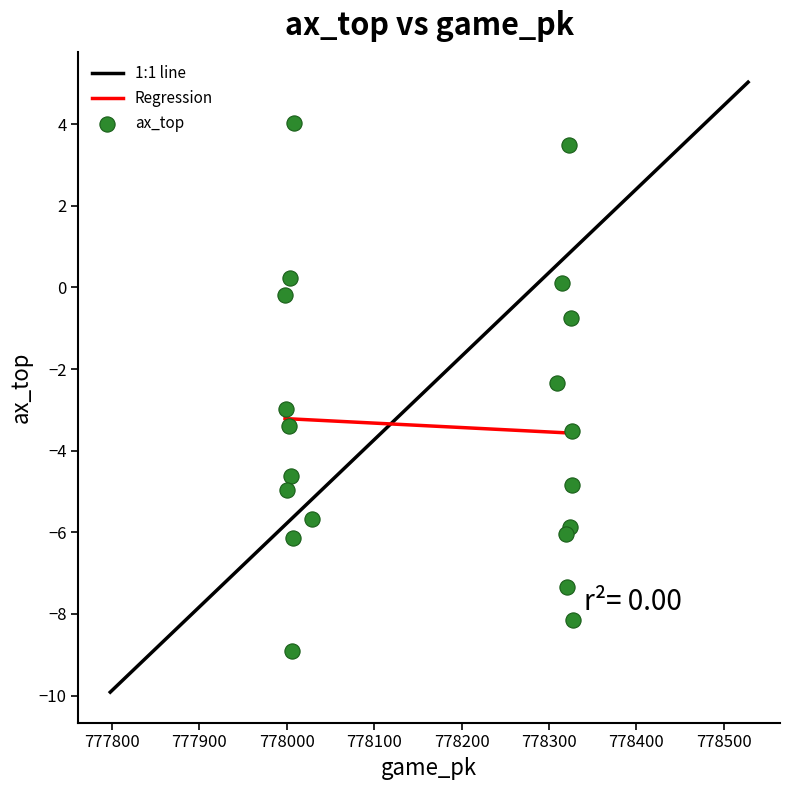

What Y value in the scatter plot is closest to -2?

-2.3